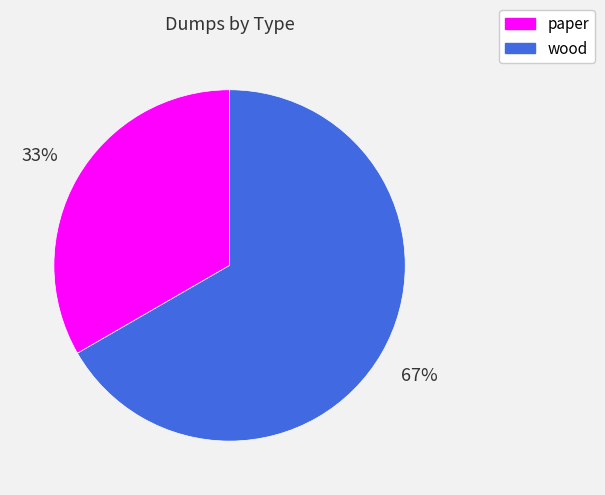

Which category has the biggest portion of the pie?

wood